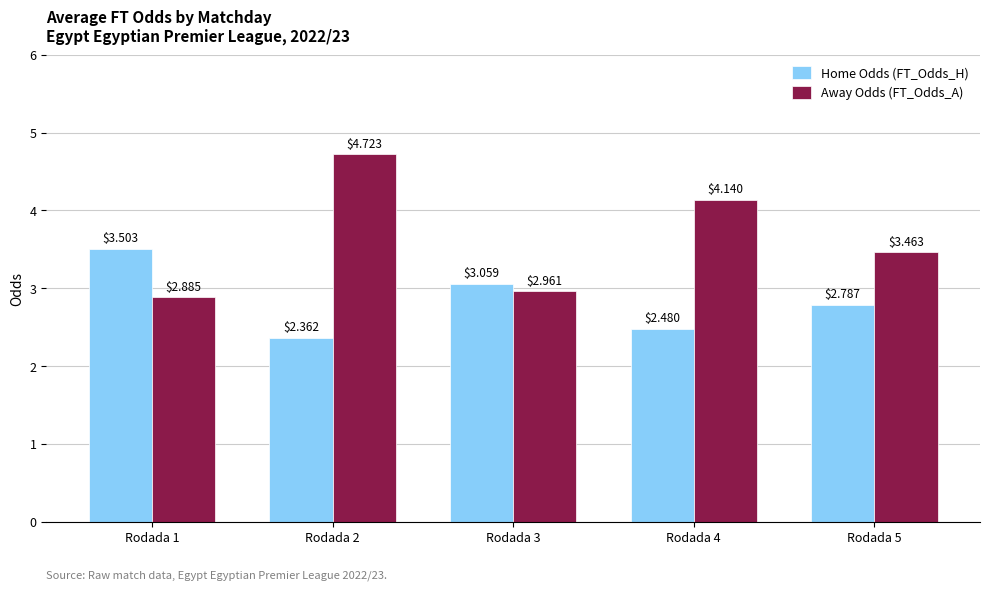

The value of Home Odds (FT_Odds_H) at Rodada 3 is 1.2. True or false?

False